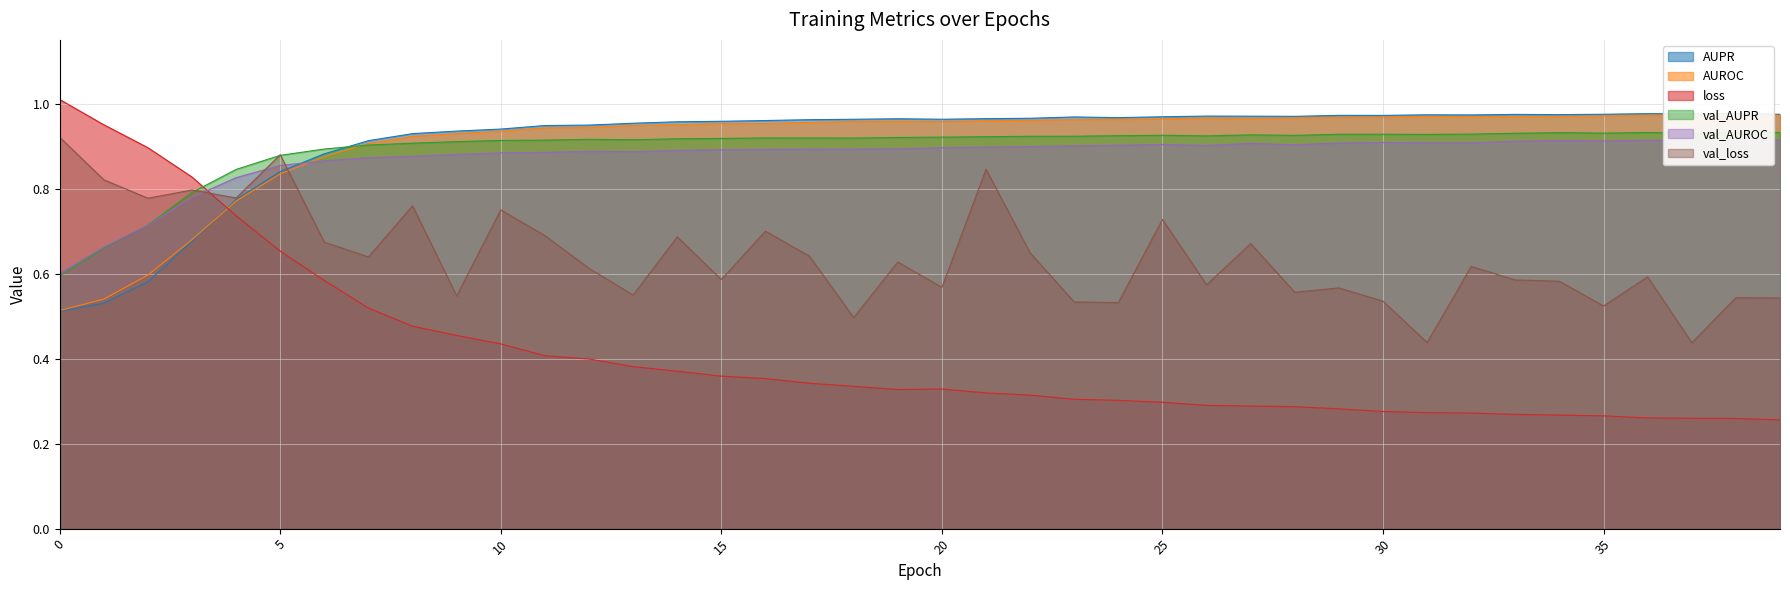

Reading left to right, extract all data points from this chart.

AUPR: 0.5	0.5	0.6	0.7	0.8	0.8	0.9	0.9	0.9	0.9	0.9	0.9	0.9	1.0	1.0	1.0	1.0	1.0	1.0	1.0	1.0	1.0	1.0	1.0	1.0	1.0	1.0	1.0	1.0	1.0	1.0	1.0	1.0	1.0	1.0	1.0	1.0	1.0	1.0	1.0
AUROC: 0.5	0.5	0.6	0.7	0.8	0.8	0.9	0.9	0.9	0.9	0.9	0.9	0.9	0.9	1.0	1.0	1.0	1.0	1.0	1.0	1.0	1.0	1.0	1.0	1.0	1.0	1.0	1.0	1.0	1.0	1.0	1.0	1.0	1.0	1.0	1.0	1.0	1.0	1.0	1.0
loss: 1.0	1.0	0.9	0.8	0.7	0.7	0.6	0.5	0.5	0.5	0.4	0.4	0.4	0.4	0.4	0.4	0.4	0.3	0.3	0.3	0.3	0.3	0.3	0.3	0.3	0.3	0.3	0.3	0.3	0.3	0.3	0.3	0.3	0.3	0.3	0.3	0.3	0.3	0.3	0.3
val_AUPR: 0.6	0.7	0.7	0.8	0.8	0.9	0.9	0.9	0.9	0.9	0.9	0.9	0.9	0.9	0.9	0.9	0.9	0.9	0.9	0.9	0.9	0.9	0.9	0.9	0.9	0.9	0.9	0.9	0.9	0.9	0.9	0.9	0.9	0.9	0.9	0.9	0.9	0.9	0.9	0.9
val_AUROC: 0.6	0.7	0.7	0.8	0.8	0.9	0.9	0.9	0.9	0.9	0.9	0.9	0.9	0.9	0.9	0.9	0.9	0.9	0.9	0.9	0.9	0.9	0.9	0.9	0.9	0.9	0.9	0.9	0.9	0.9	0.9	0.9	0.9	0.9	0.9	0.9	0.9	0.9	0.9	0.9
val_loss: 0.9	0.8	0.8	0.8	0.8	0.9	0.7	0.6	0.8	0.5	0.7	0.7	0.6	0.5	0.7	0.6	0.7	0.6	0.5	0.6	0.6	0.8	0.6	0.5	0.5	0.7	0.6	0.7	0.6	0.6	0.5	0.4	0.6	0.6	0.6	0.5	0.6	0.4	0.5	0.5